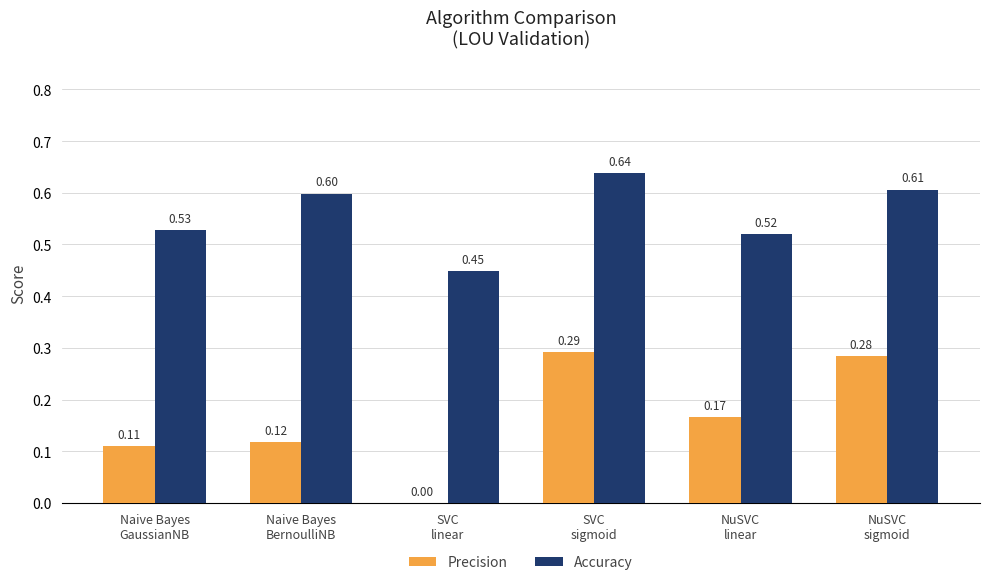

True or false: Precision has a value of -0.2 at SVC
linear.

False